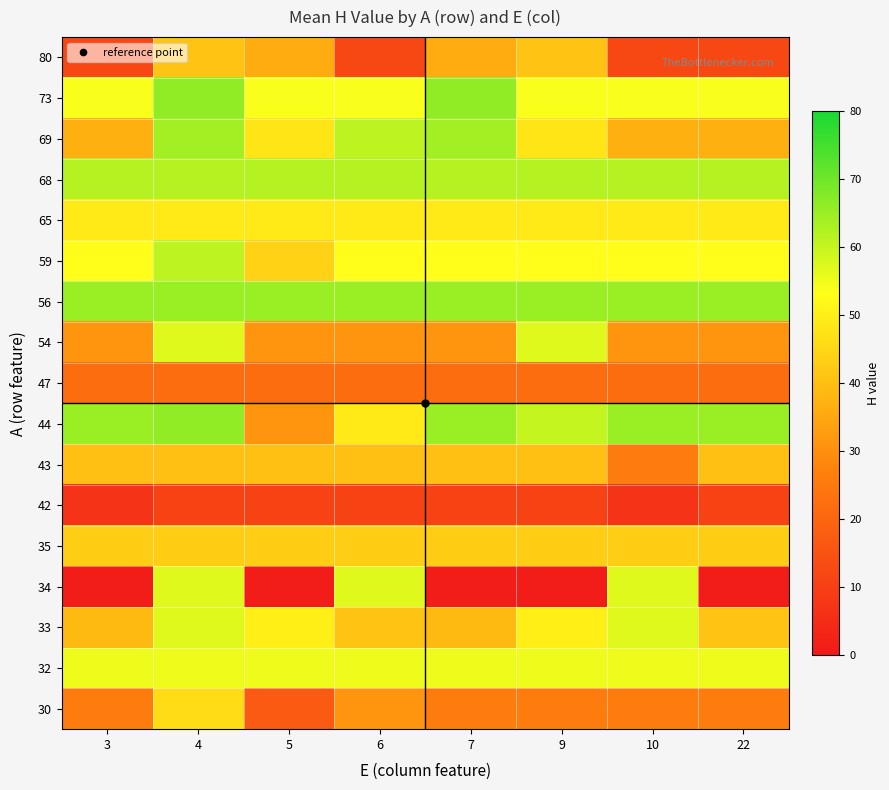

Which label corresponds to the largest value in the chart?

4